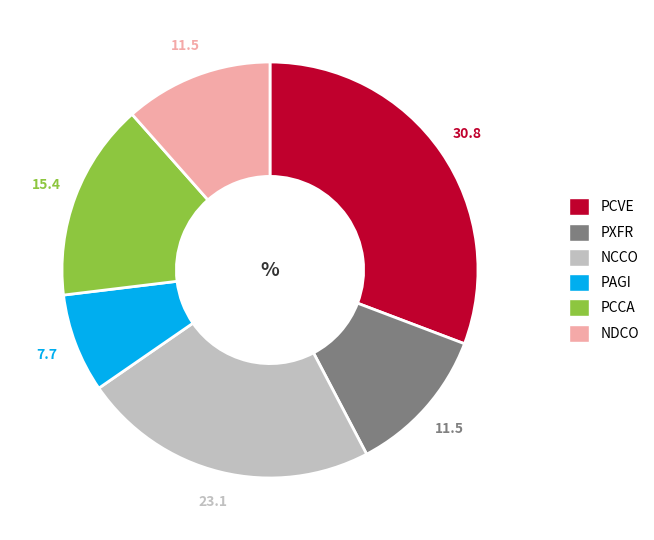

How many slices are in this pie chart?

6